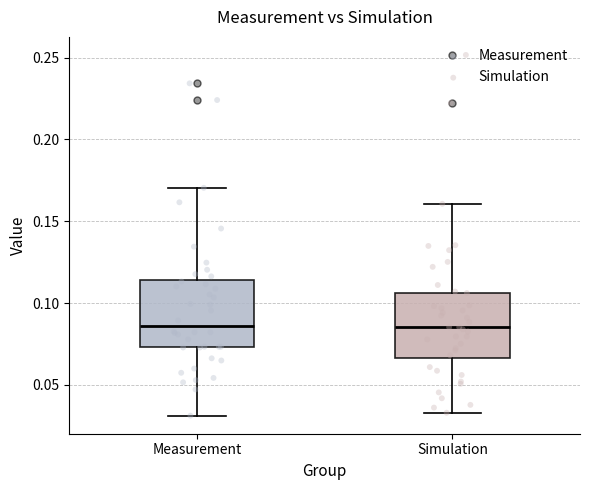

Reading left to right, transcribe this box plot: for each box, give where its median line is, the range the box spans, and where its two whiskers end, as read against the y-axis. The values are not printed on the chart, so give them approximately, as read against the axis.

Measurement: median 0.085, box 0.075 to 0.115, whiskers 0.030 to 0.170
Simulation: median 0.085, box 0.065 to 0.105, whiskers 0.035 to 0.160